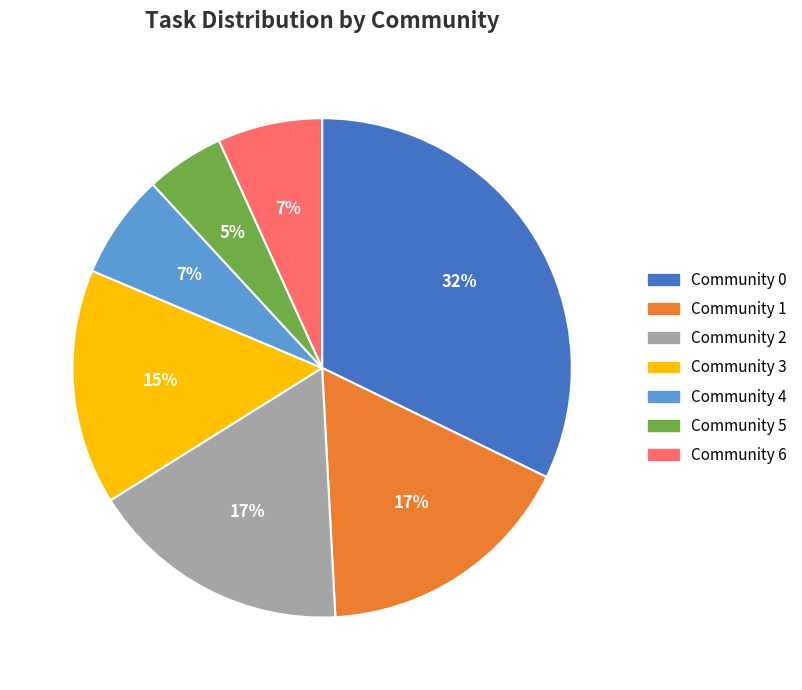

How many slices are in this pie chart?

7